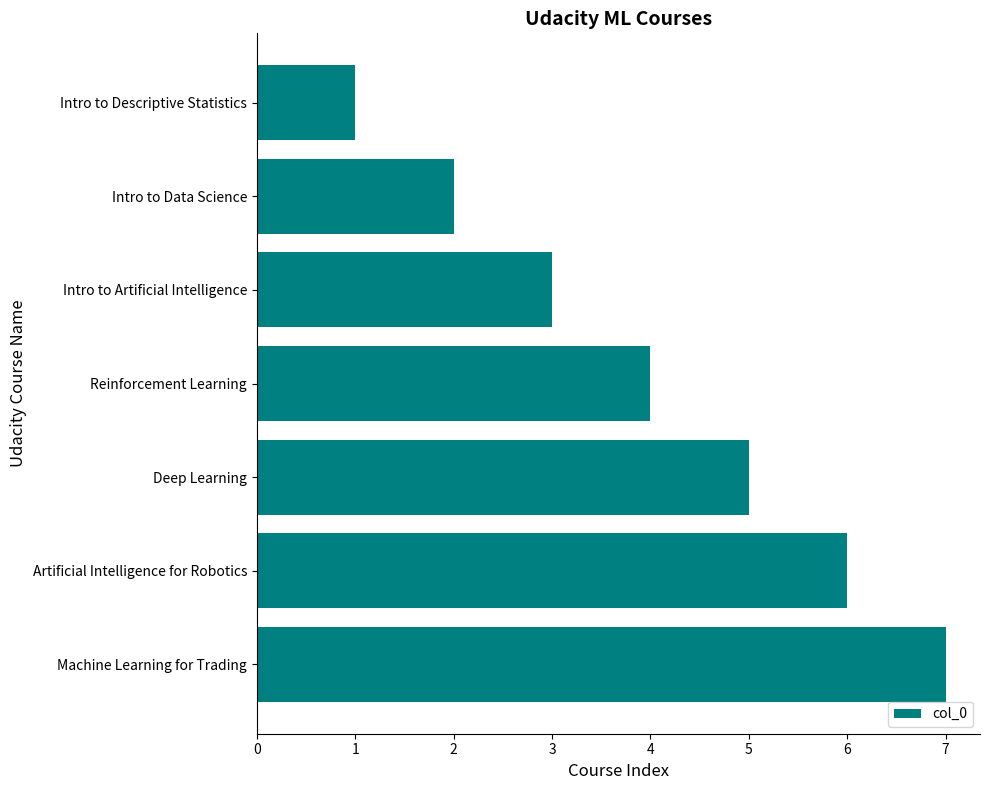

What is the label of the 2nd bar from the top?

Intro to Data Science